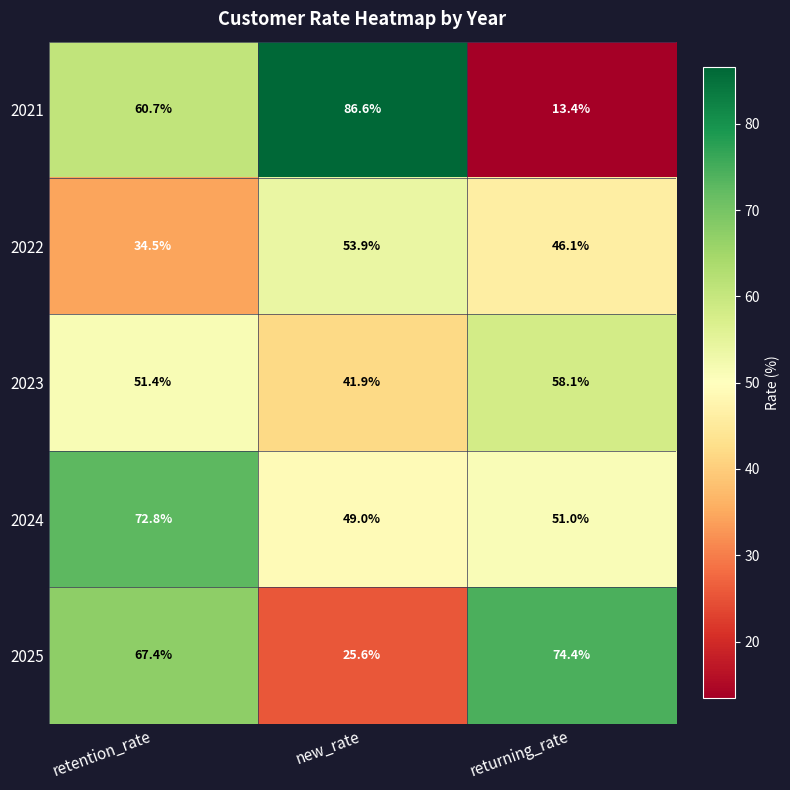

Where is 2025 nearest to the value 50?

retention_rate